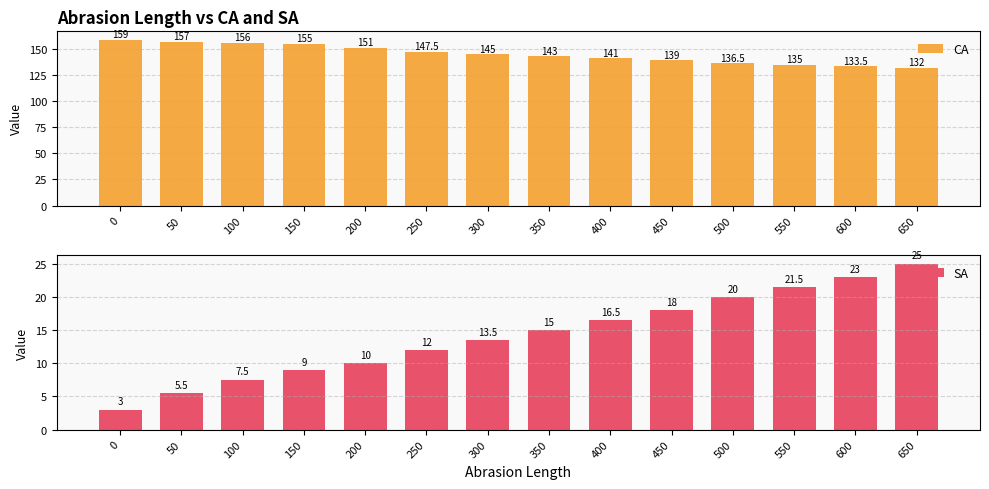

True or false: SA has a value of 25.0 at 650.

True